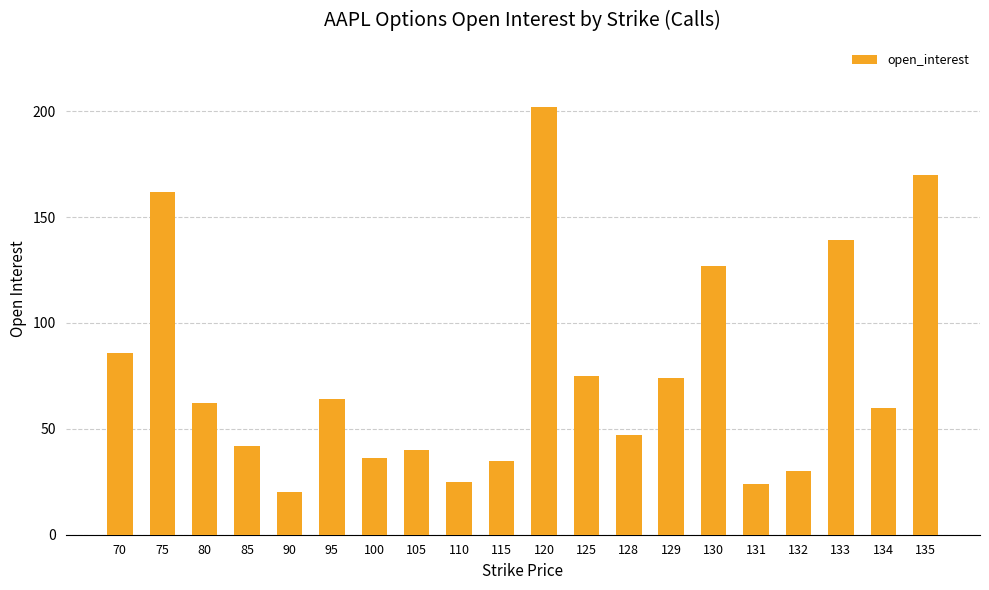

Reading left to right, what are all the values shown in this chart?

86	162	62	42	20	64	36	40	25	35	202	75	47	74	127	24	30	139	60	170